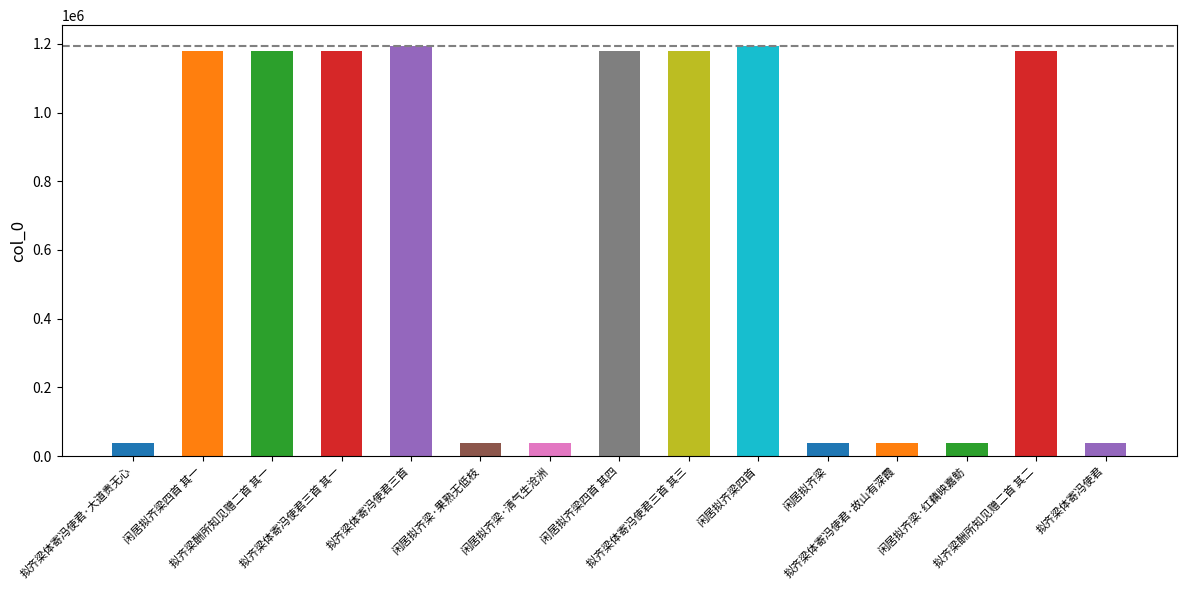

What is the difference between the values at 拟齐梁体寄冯使君三首 and 闲居拟齐梁·果熟无低枝?

1157857